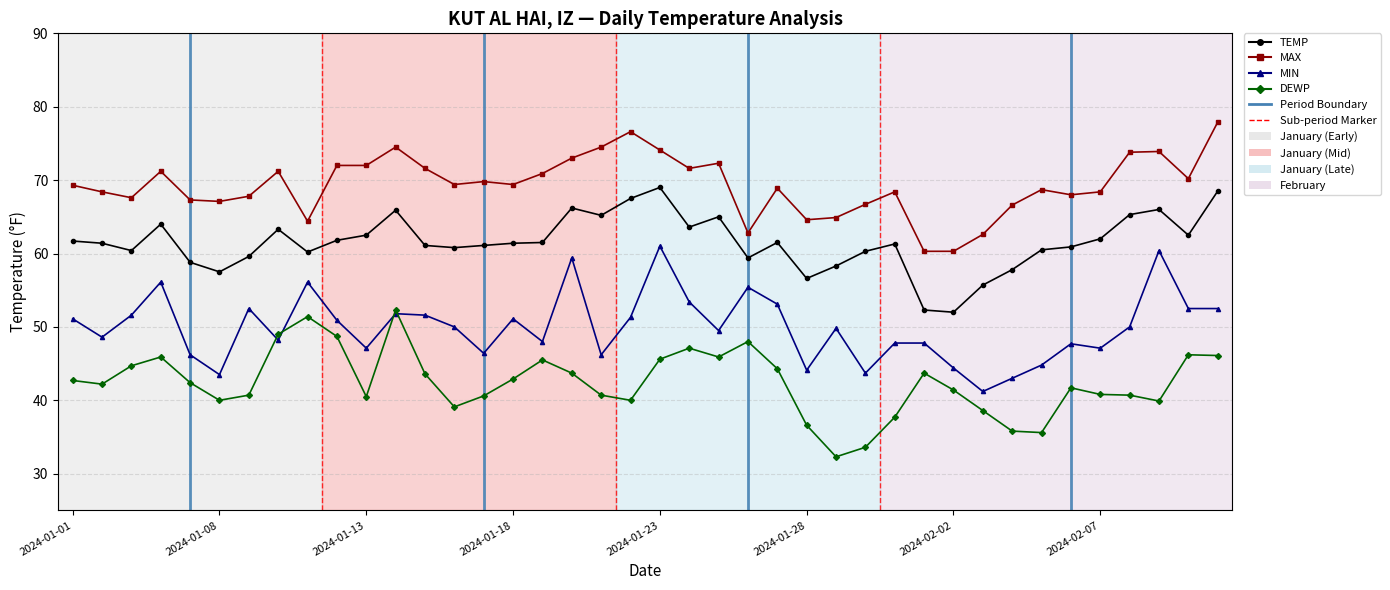

Does the chart have visible grid lines?

Yes